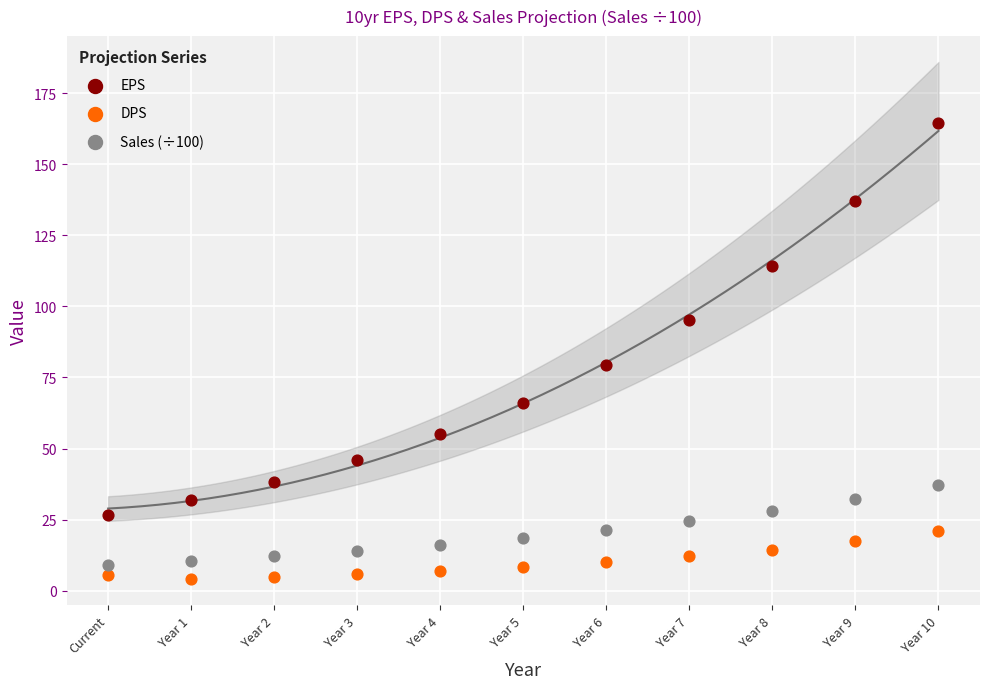

Across all series, what Y value is closest to 84?

79.3